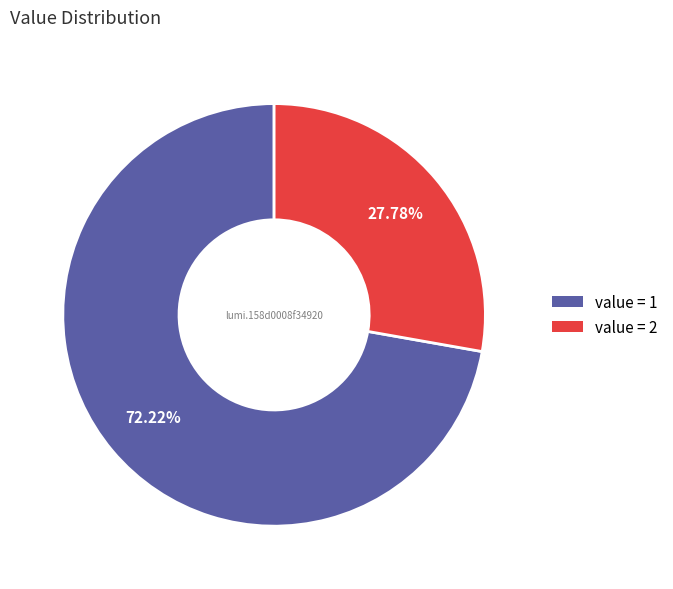

Is there any slice that represents more than half of the pie?

Yes